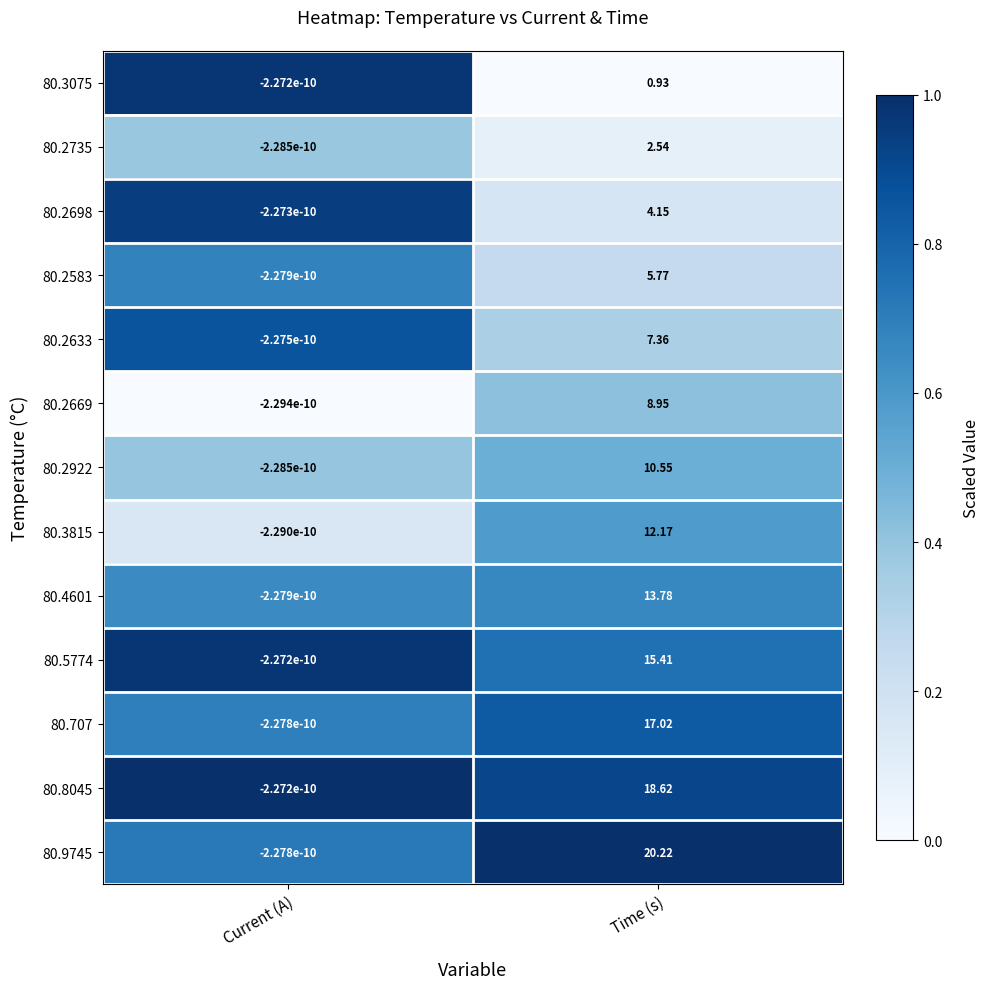

Which series has the largest total across all categories?

80.9745